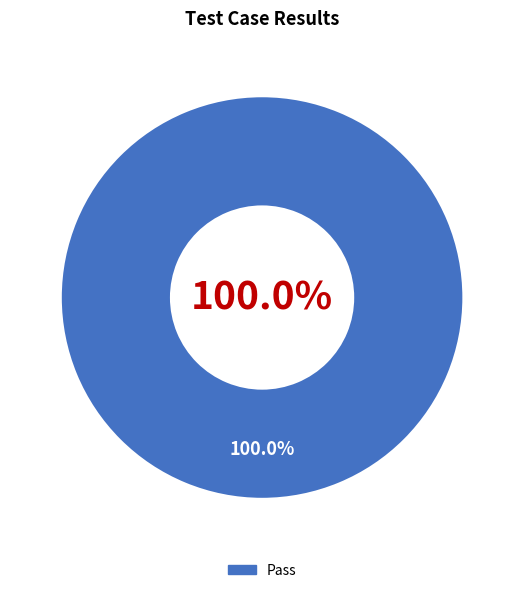

Which slice represents more than half of the pie?

Pass